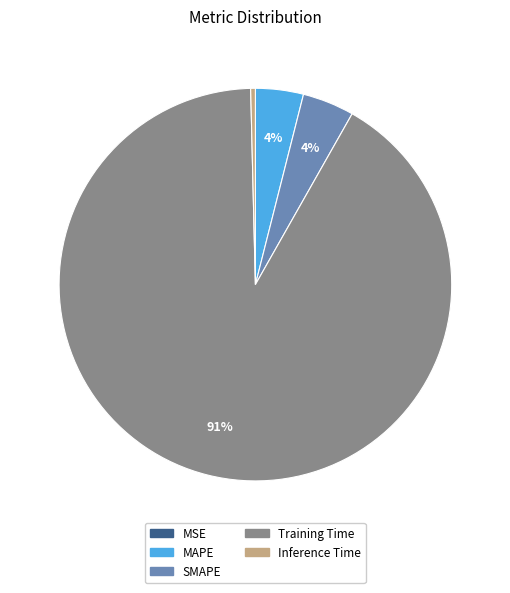

To the nearest percent, what is the combined percentage of SMAPE and Training Time?

96%